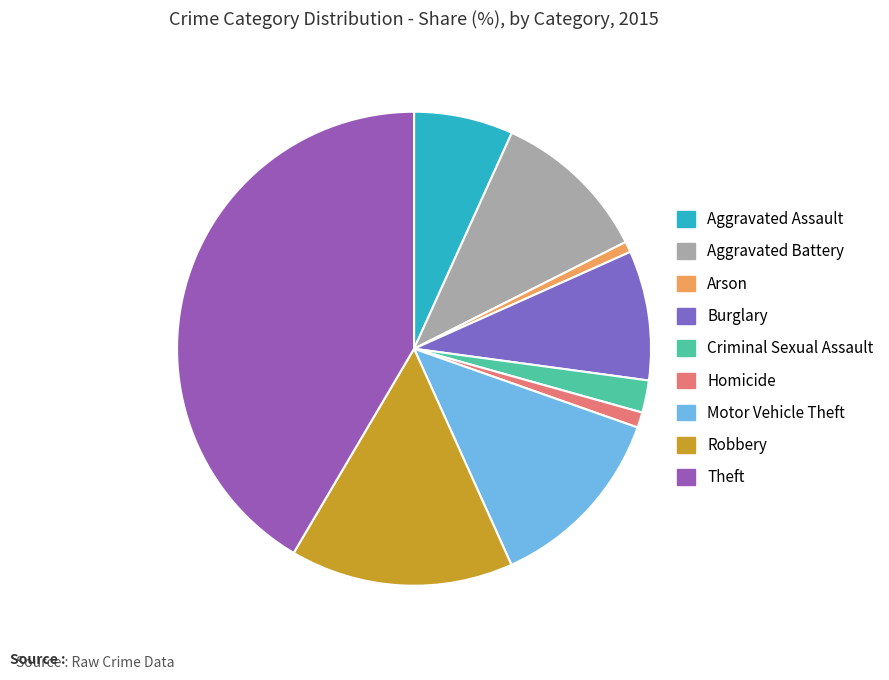

Count the number of slices in the pie.

9